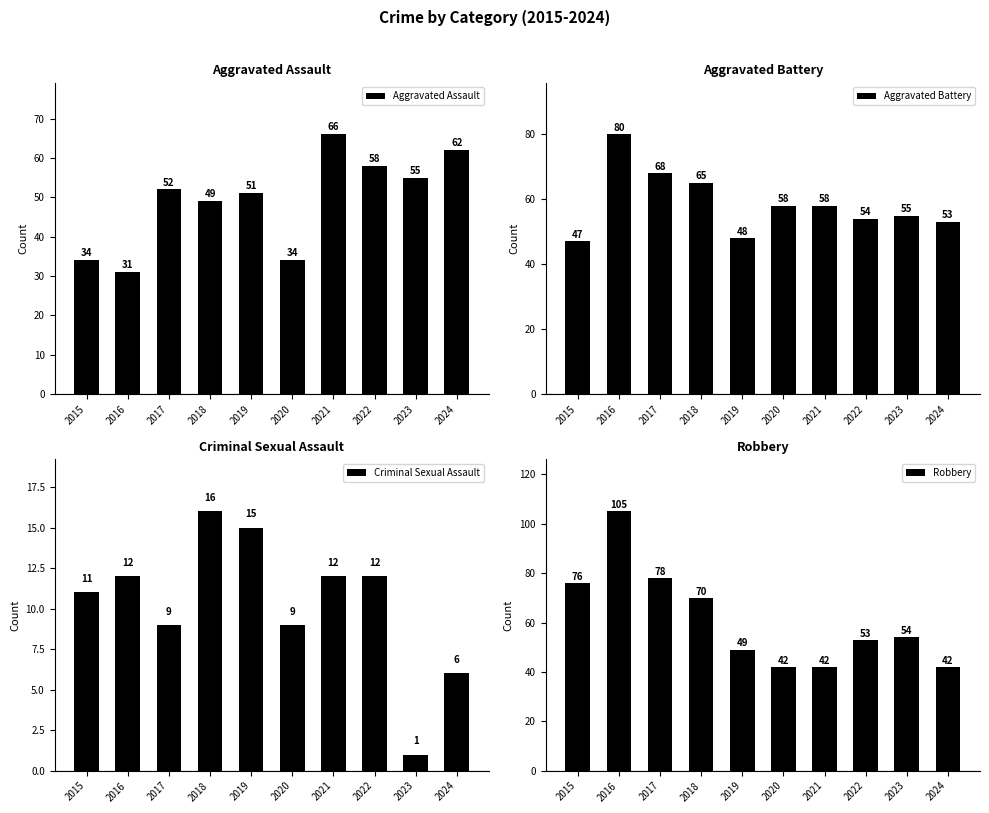

At which label is Aggravated Battery closest to 63?

2018